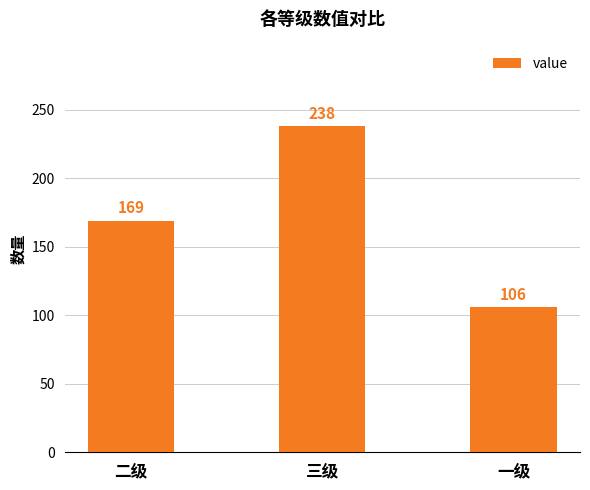

Reading left to right, what are all the values shown in this chart?

169	238	106